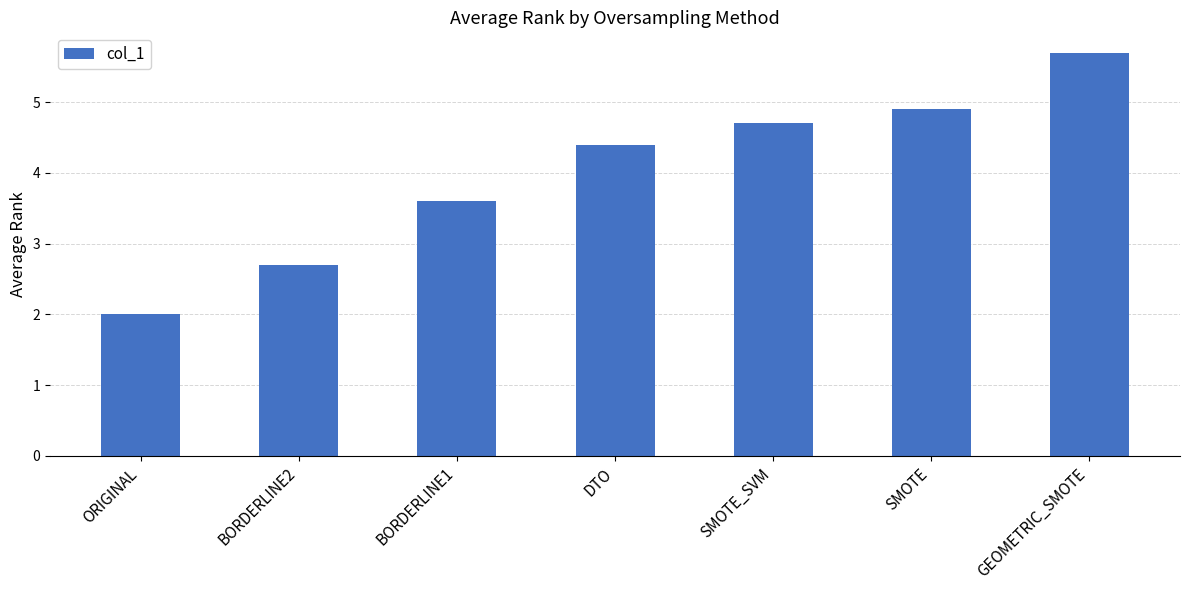

Is it true that the value at GEOMETRIC_SMOTE is 1.7?

False